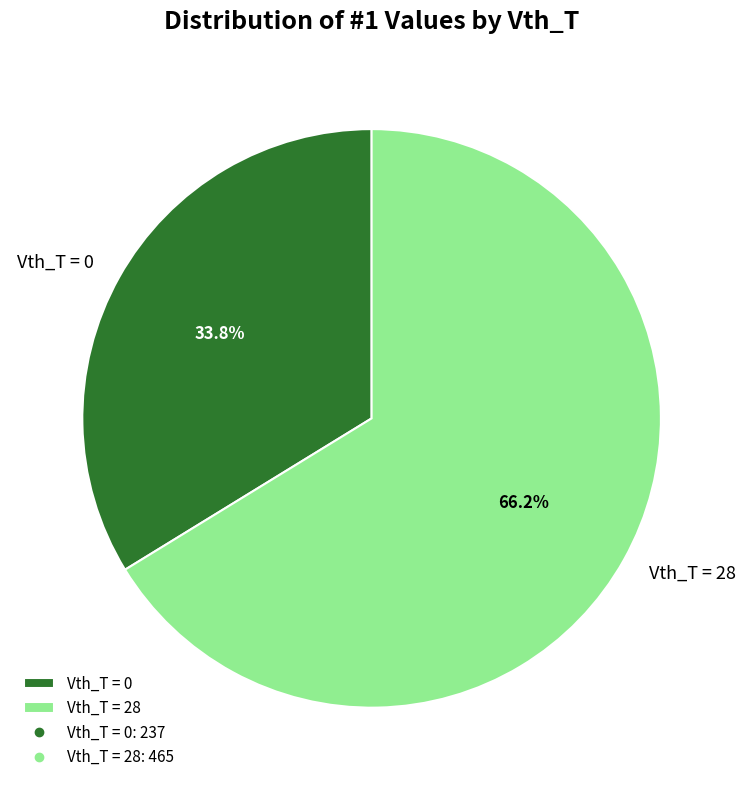

How many slices are in this pie chart?

2